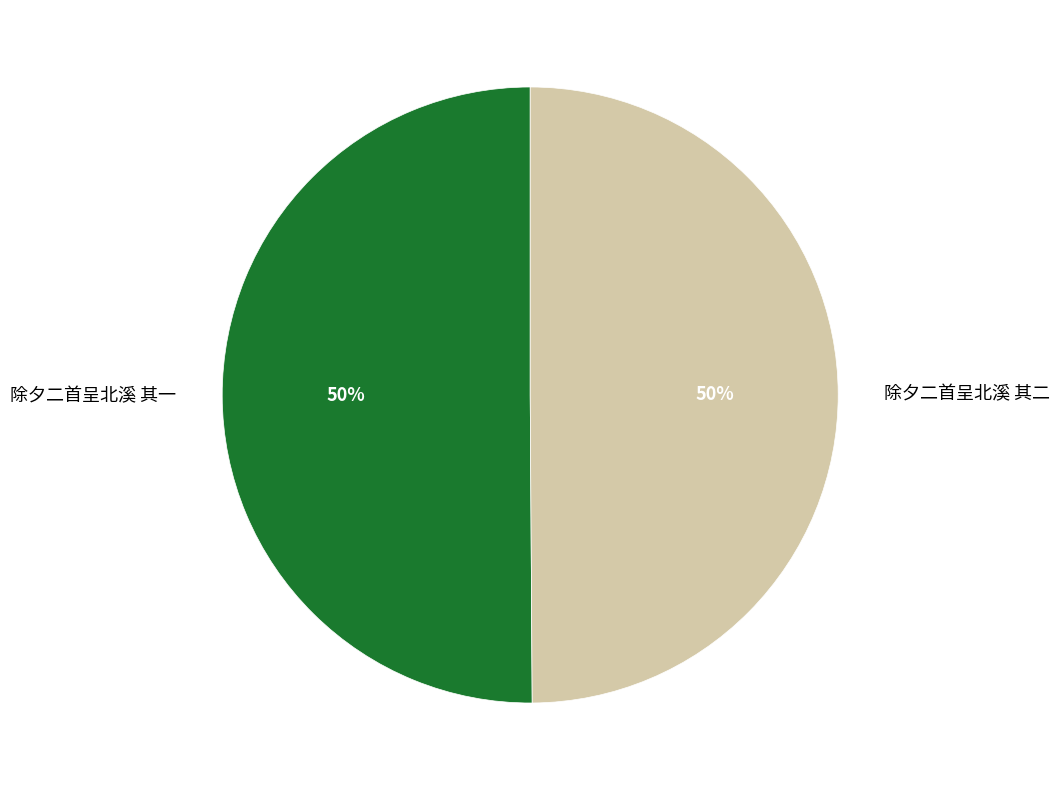

What is the ratio of the value at 除夕二首呈北溪 其一 to the value at 除夕二首呈北溪 其二?

1.0